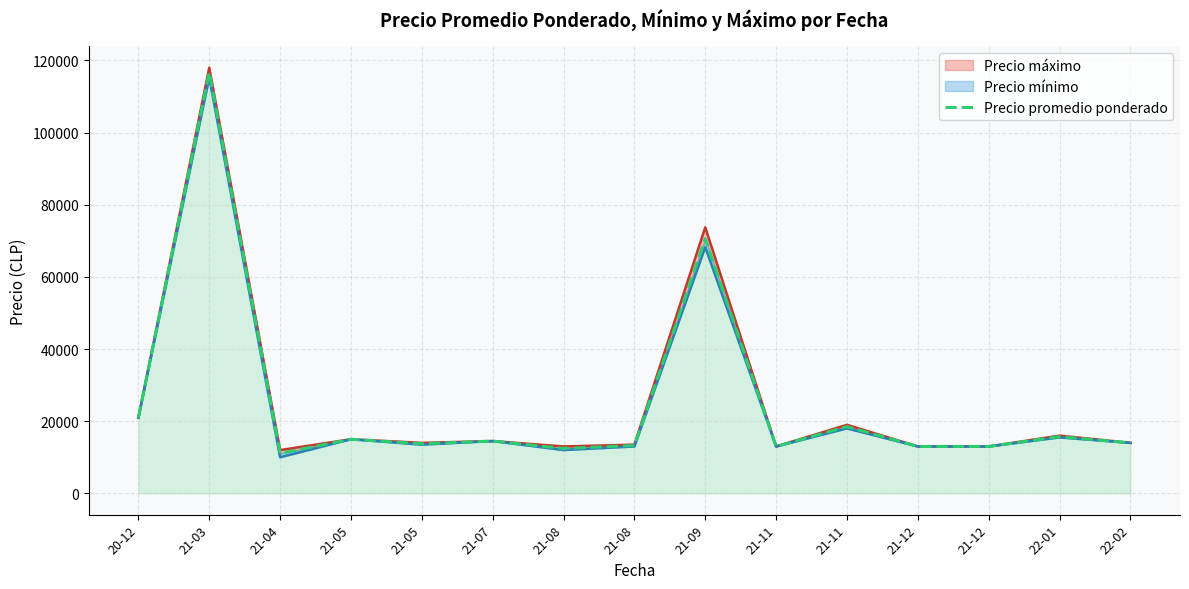

At which label is the value closest to 63915?

21-09